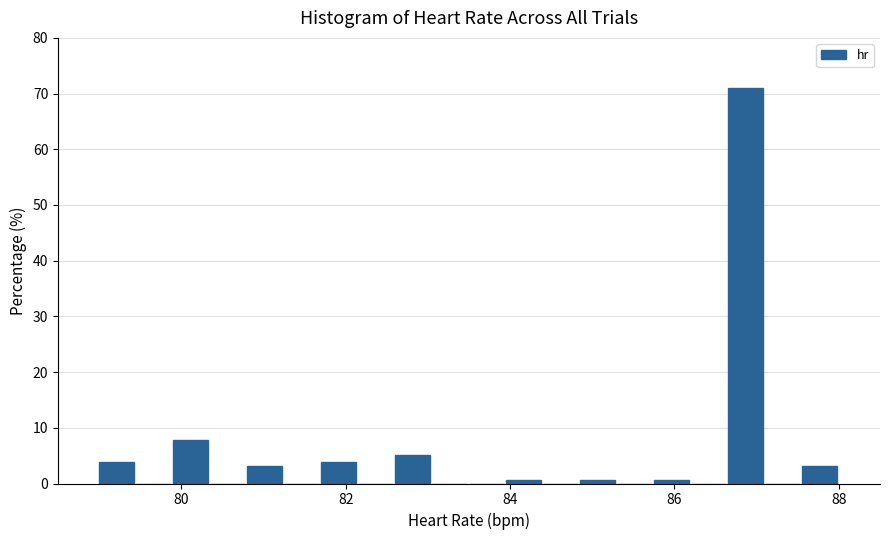

Read against the x-axis, roughly where is the centre of the tallest bar?

86.8